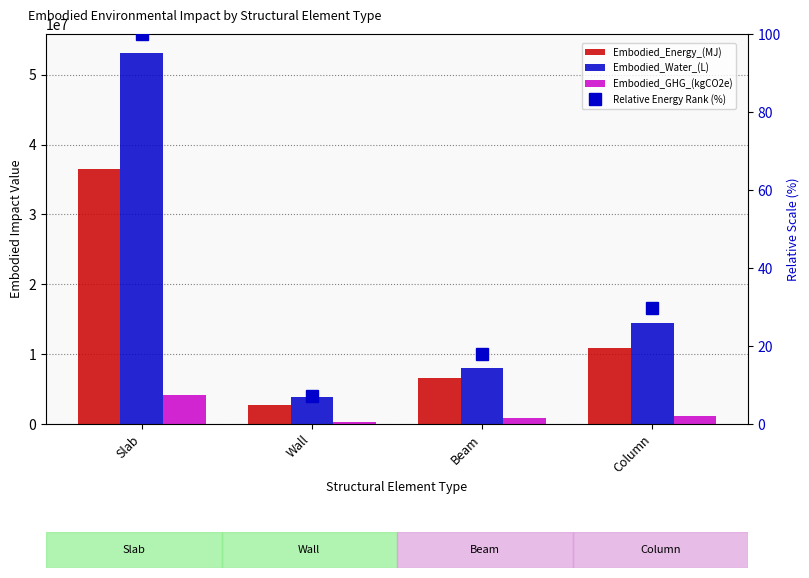

How many groups of bars are there?

4